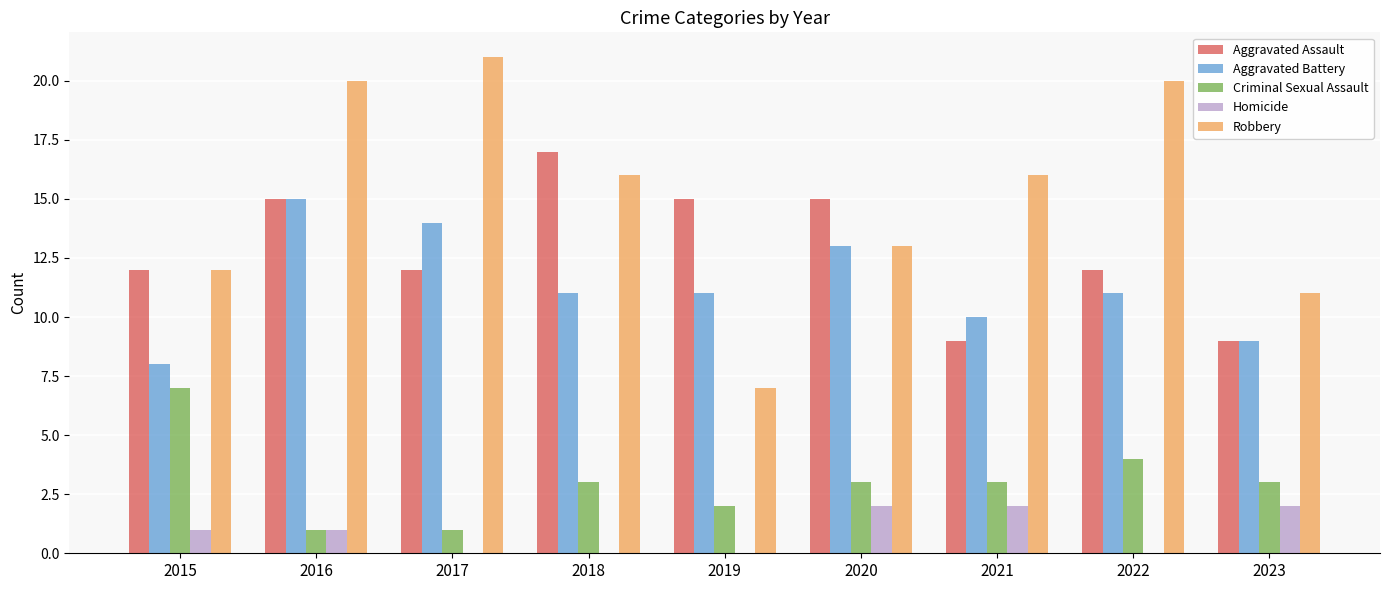

How many series are shown in this chart?

5